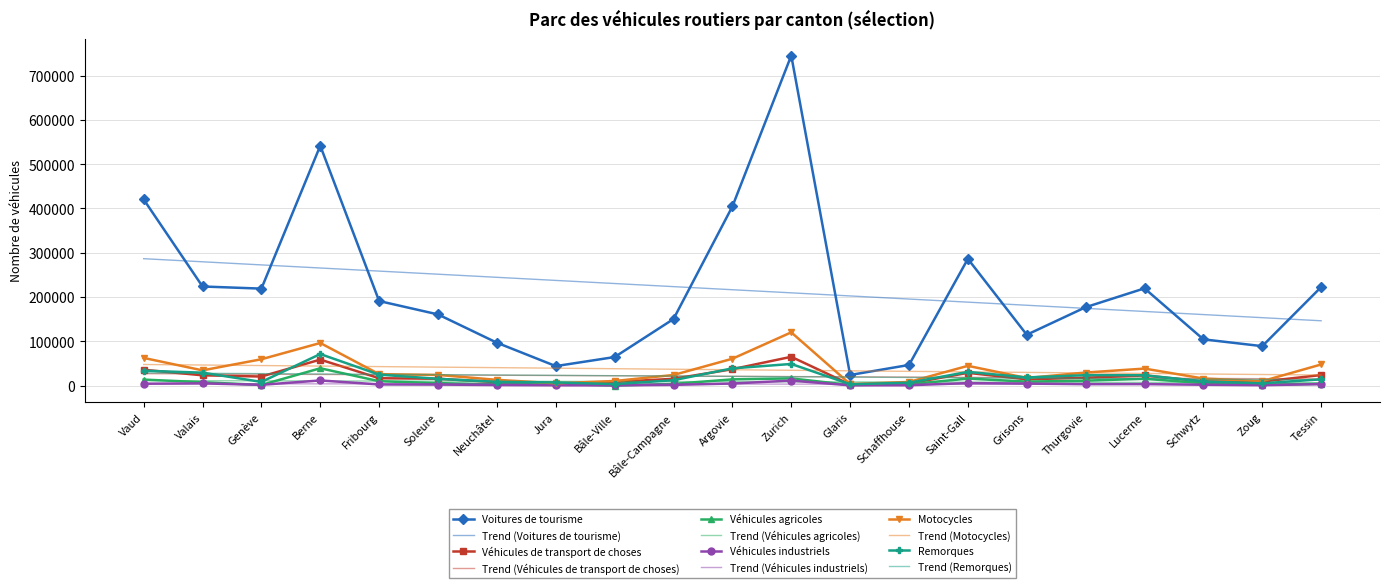

Is it true that Trend (Voitures de tourisme) equals 40264.2 at Grisons?

False